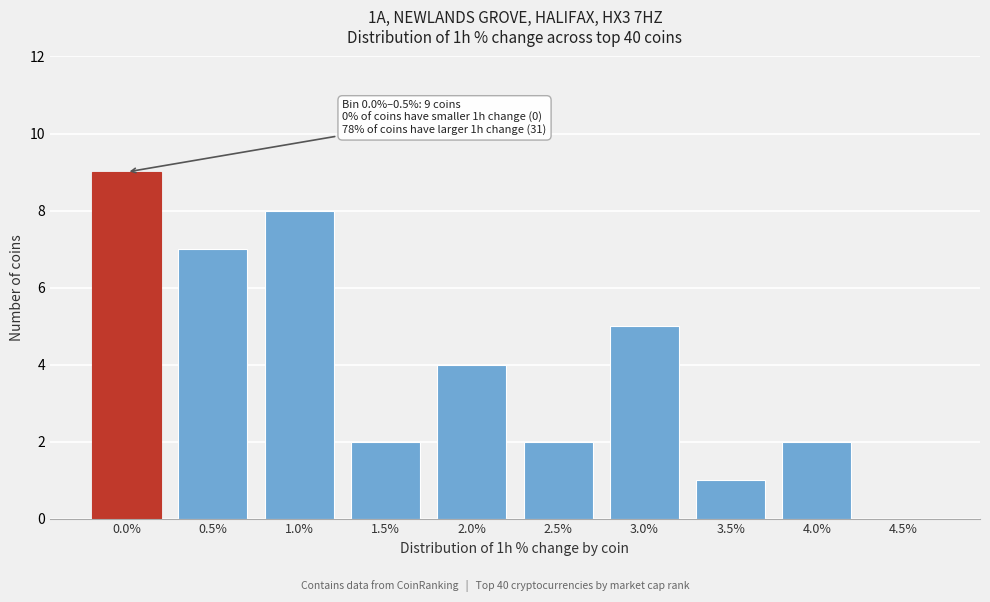

Reading left to right, list all the values displayed in this chart.

0.0%=9	0.5%=7	1.0%=8	1.5%=2	2.0%=4	2.5%=2	3.0%=5	3.5%=1	4.0%=2	4.5%=0